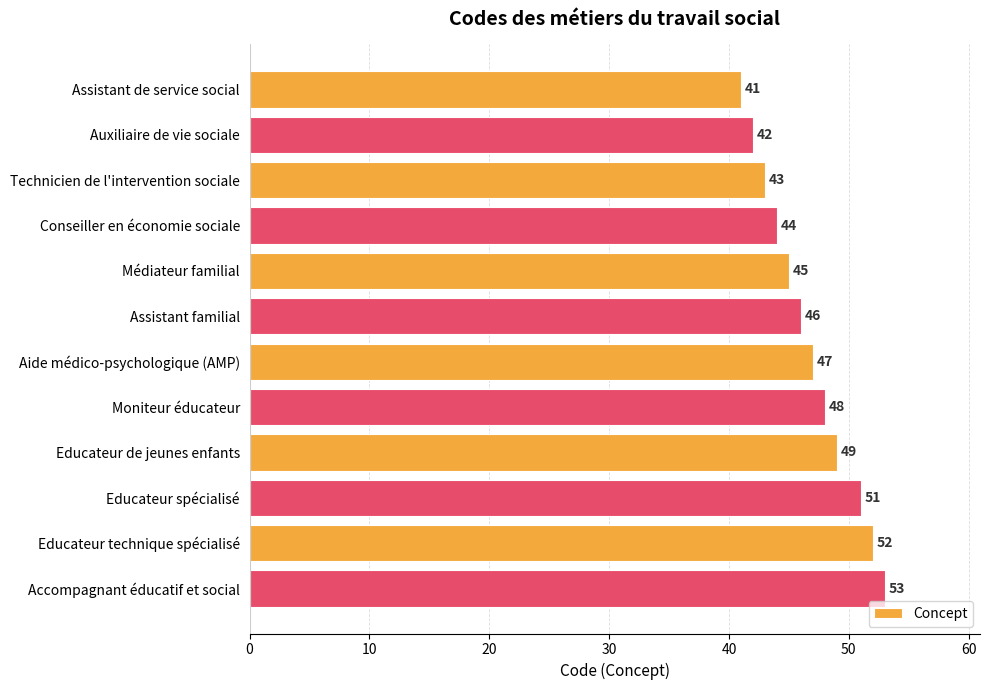

Rank the categories by value from highest to lowest.

Accompagnant éducatif et social, Educateur technique spécialisé, Educateur spécialisé, Educateur de jeunes enfants, Moniteur éducateur, Aide médico-psychologique (AMP), Assistant familial, Médiateur familial, Conseiller en économie sociale, Technicien de l'intervention sociale, Auxiliaire de vie sociale, Assistant de service social